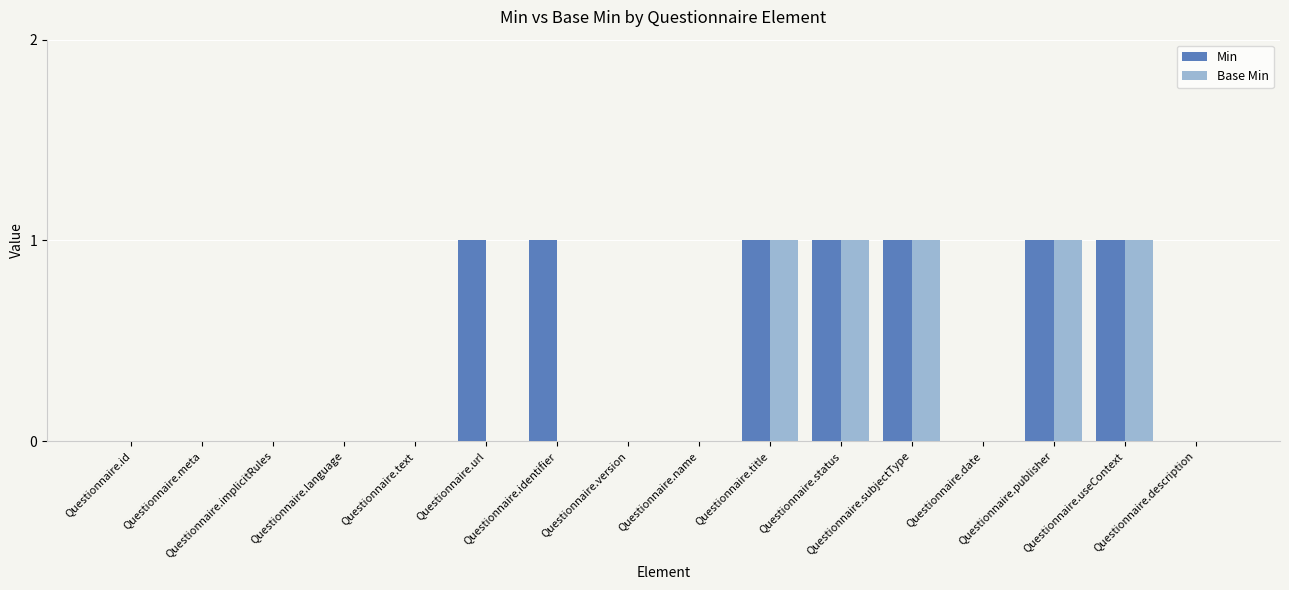

Reading left to right, extract all data points from this chart.

Min: Questionnaire.id=0	Questionnaire.meta=0	Questionnaire.implicitRules=0	Questionnaire.language=0	Questionnaire.text=0	Questionnaire.url=1	Questionnaire.identifier=1	Questionnaire.version=0	Questionnaire.name=0	Questionnaire.title=1	Questionnaire.status=1	Questionnaire.subjectType=1	Questionnaire.date=0	Questionnaire.publisher=1	Questionnaire.useContext=1	Questionnaire.description=0
Base Min: Questionnaire.id=0	Questionnaire.meta=0	Questionnaire.implicitRules=0	Questionnaire.language=0	Questionnaire.text=0	Questionnaire.url=0	Questionnaire.identifier=0	Questionnaire.version=0	Questionnaire.name=0	Questionnaire.title=1	Questionnaire.status=1	Questionnaire.subjectType=1	Questionnaire.date=0	Questionnaire.publisher=1	Questionnaire.useContext=1	Questionnaire.description=0